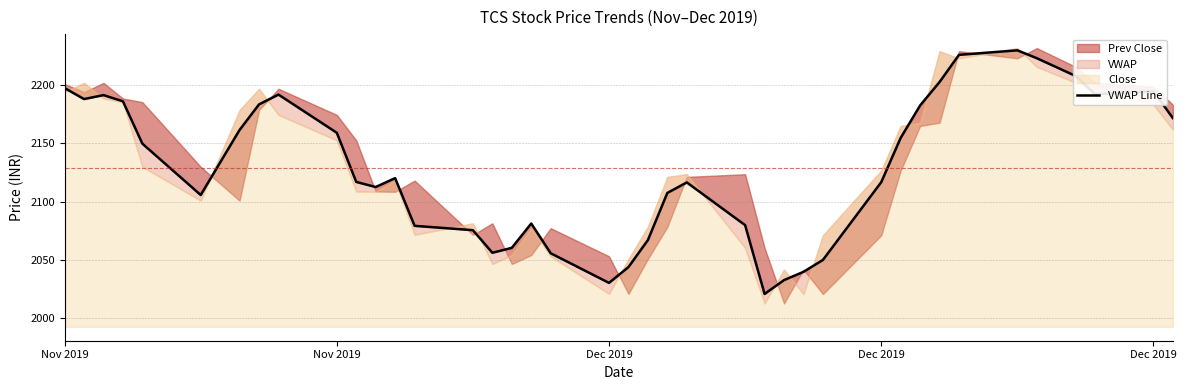

What is the difference between the maximum and minimum values?

208.8